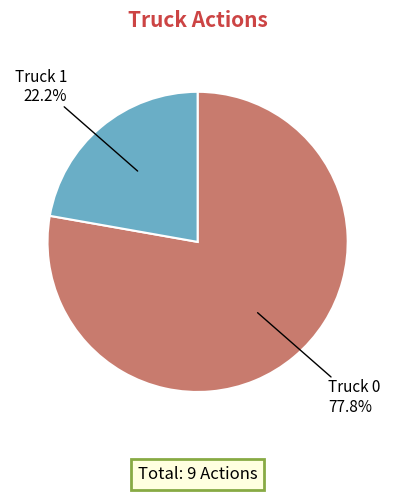

Which slice is the smallest?

Truck 1